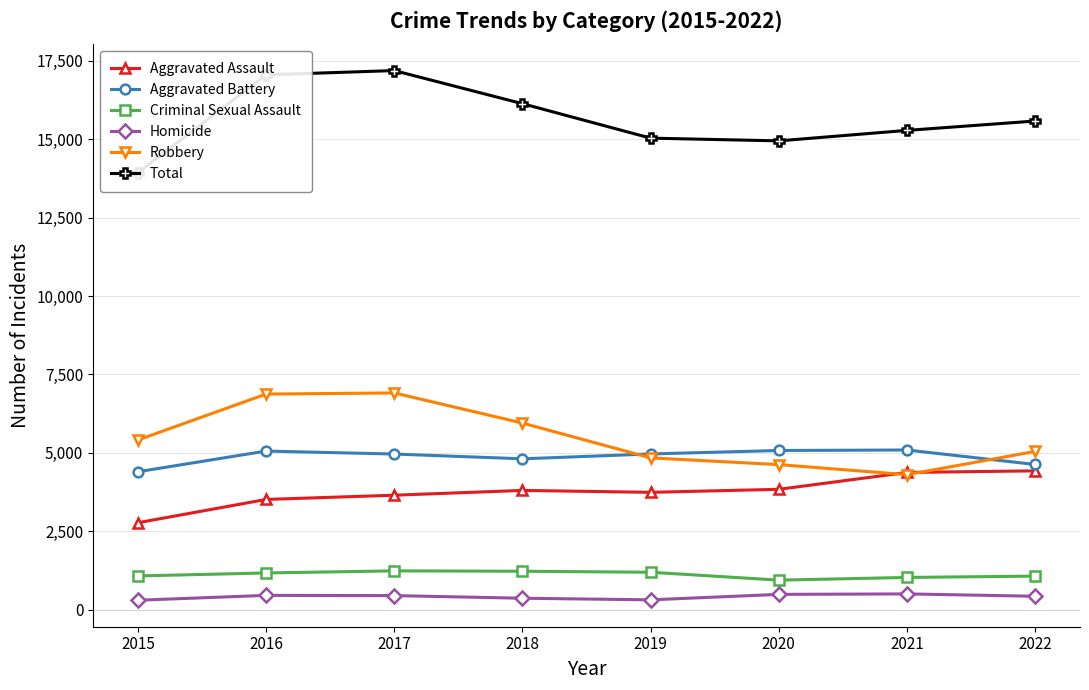

At which label does Aggravated Assault reach its peak?

2022